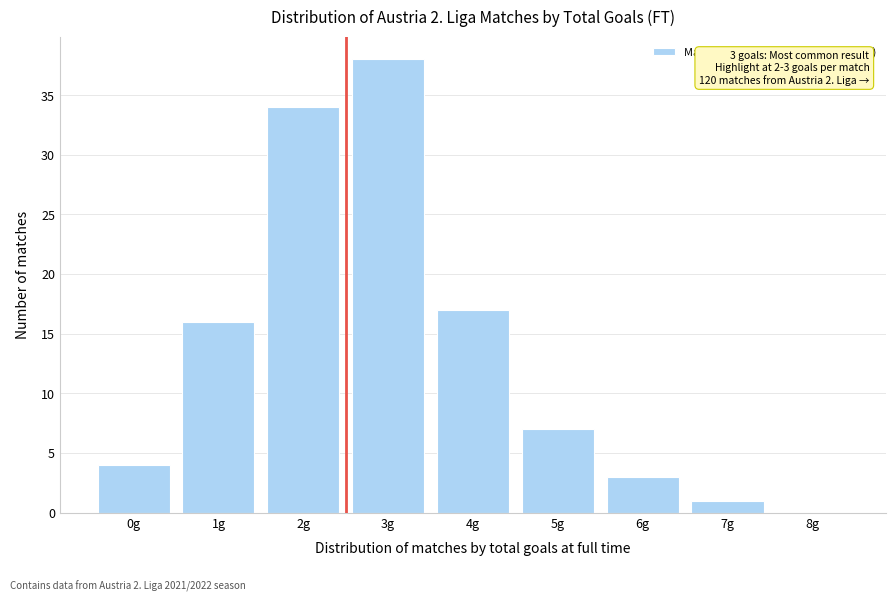

Reading left to right, list all the values displayed in this chart.

0g=4	1g=16	2g=34	3g=38	4g=17	5g=7	6g=3	7g=1	8g=0